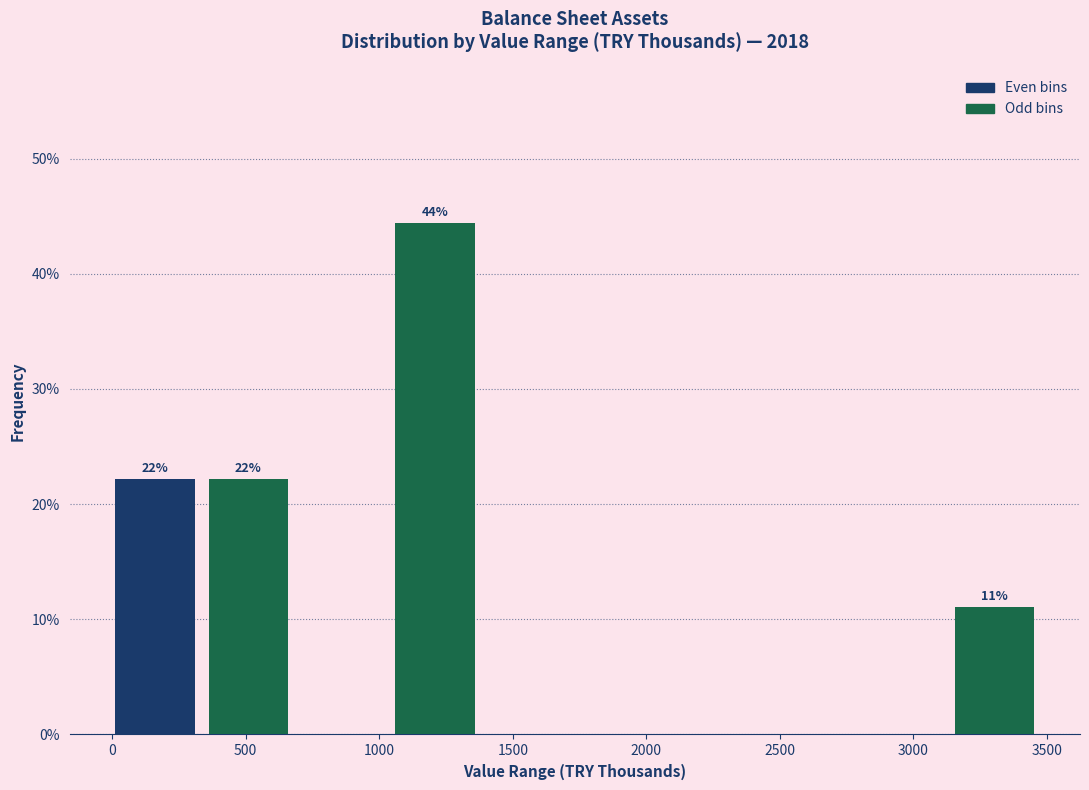

Over which range of the x-axis is the bar tallest?

1050 to 1400